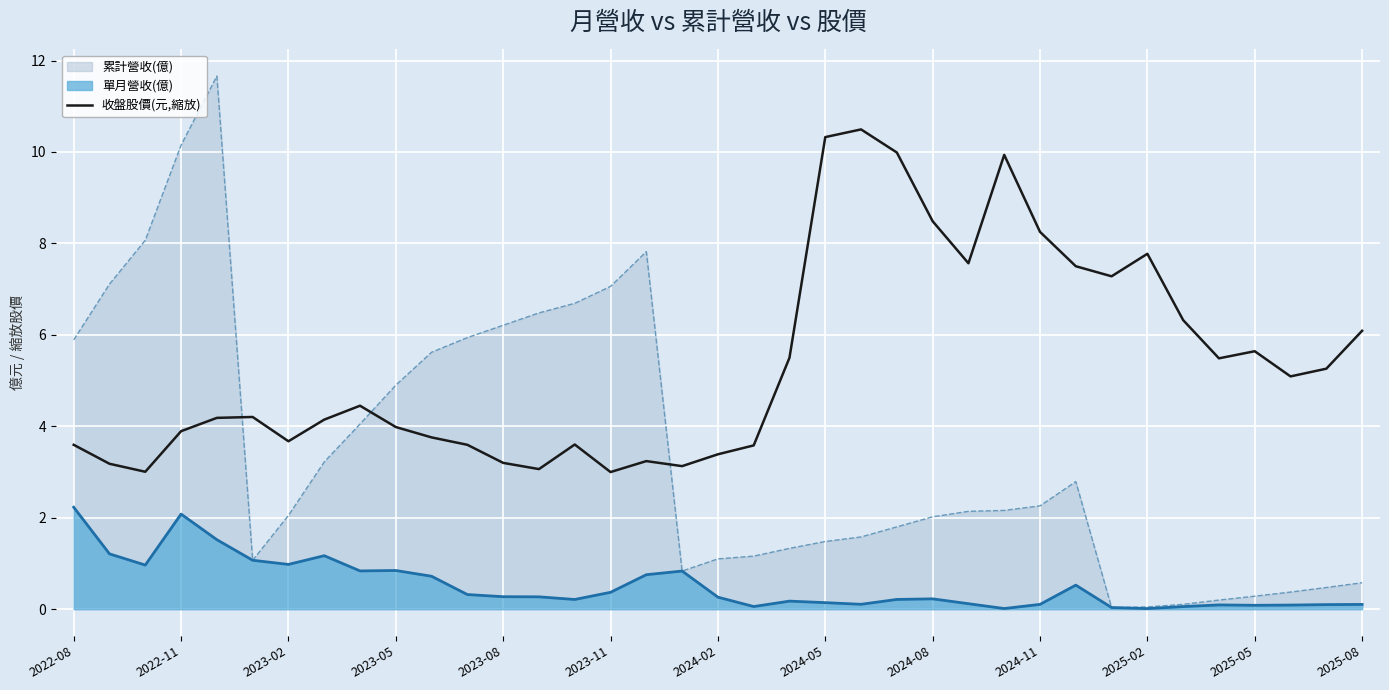

What position from the right is 14?

23